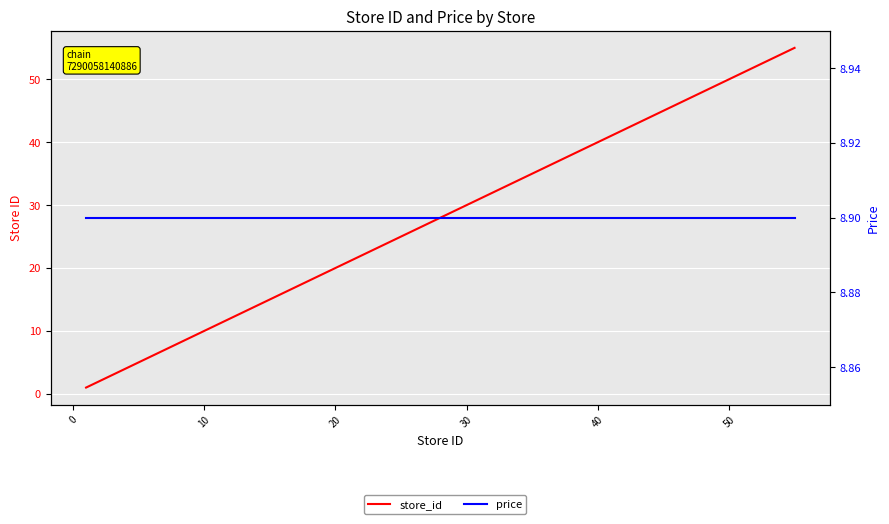

Is this an area chart (filled region under the line)?

No